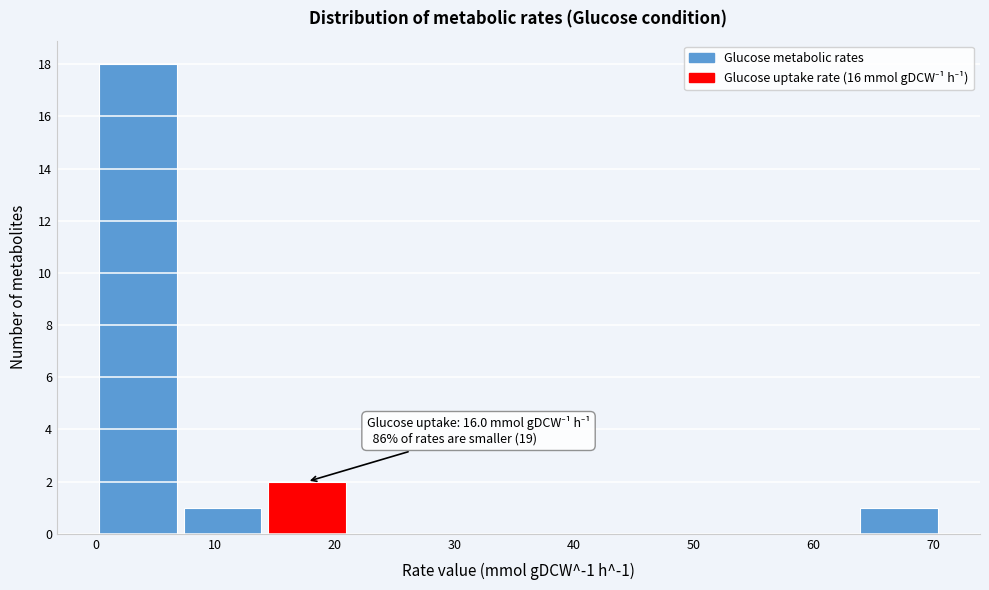

Which range on the x-axis has the tallest bar?

0 to 7